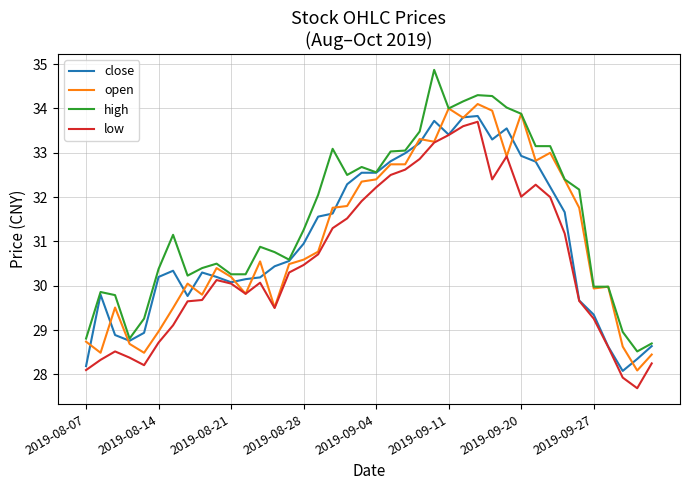

Which series has the largest total across all categories?

high